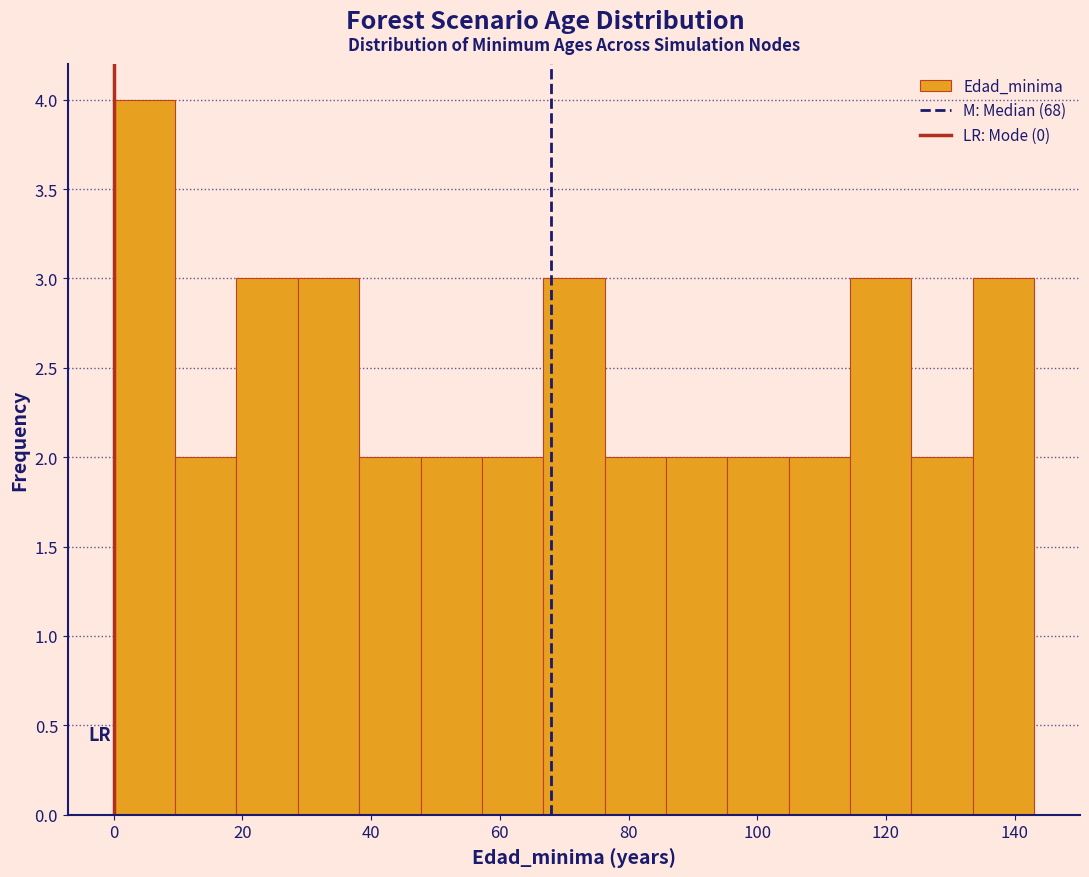

Which range on the x-axis has the tallest bar?

0 to 10